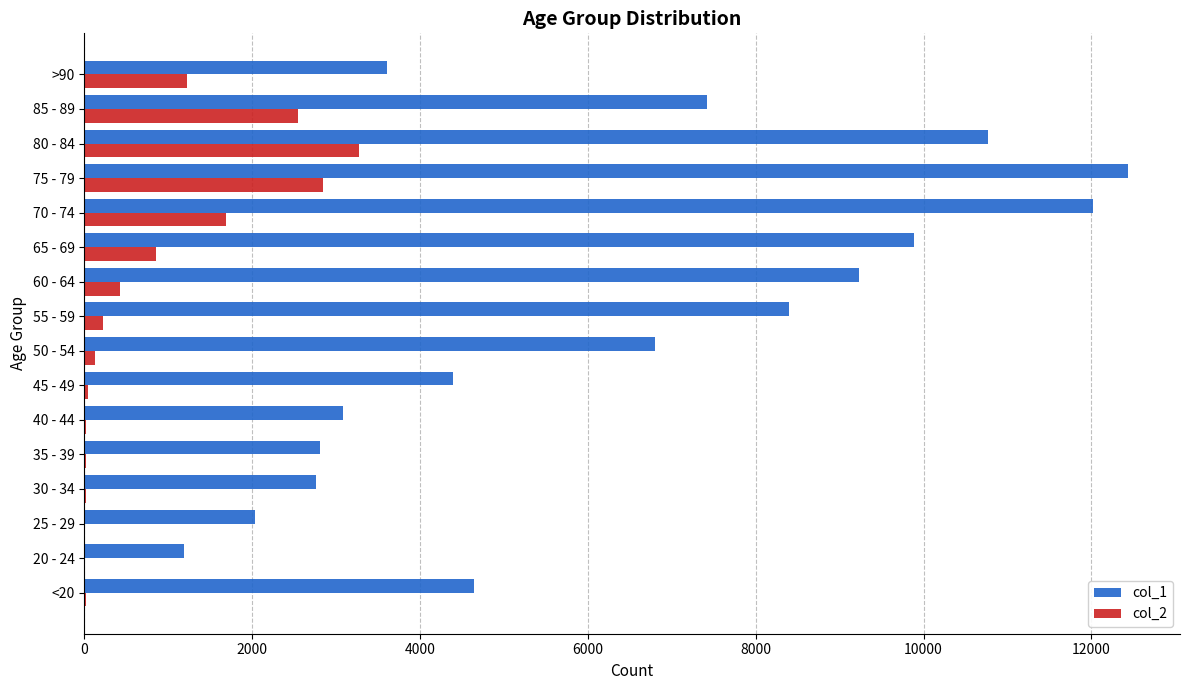

What is the sum of all col_1 values?

101482